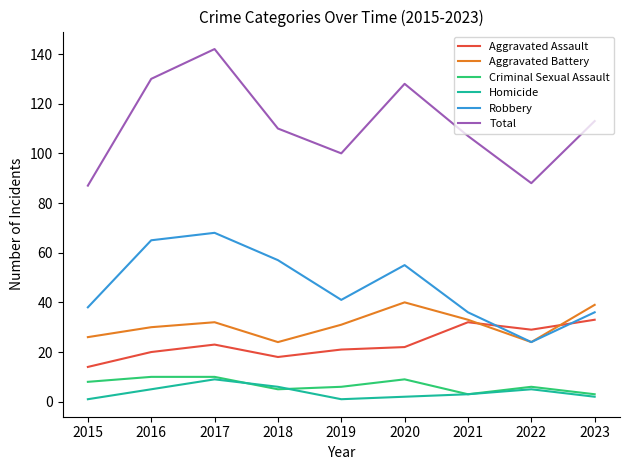

True or false: Aggravated Assault and Criminal Sexual Assault cross at least once.

False